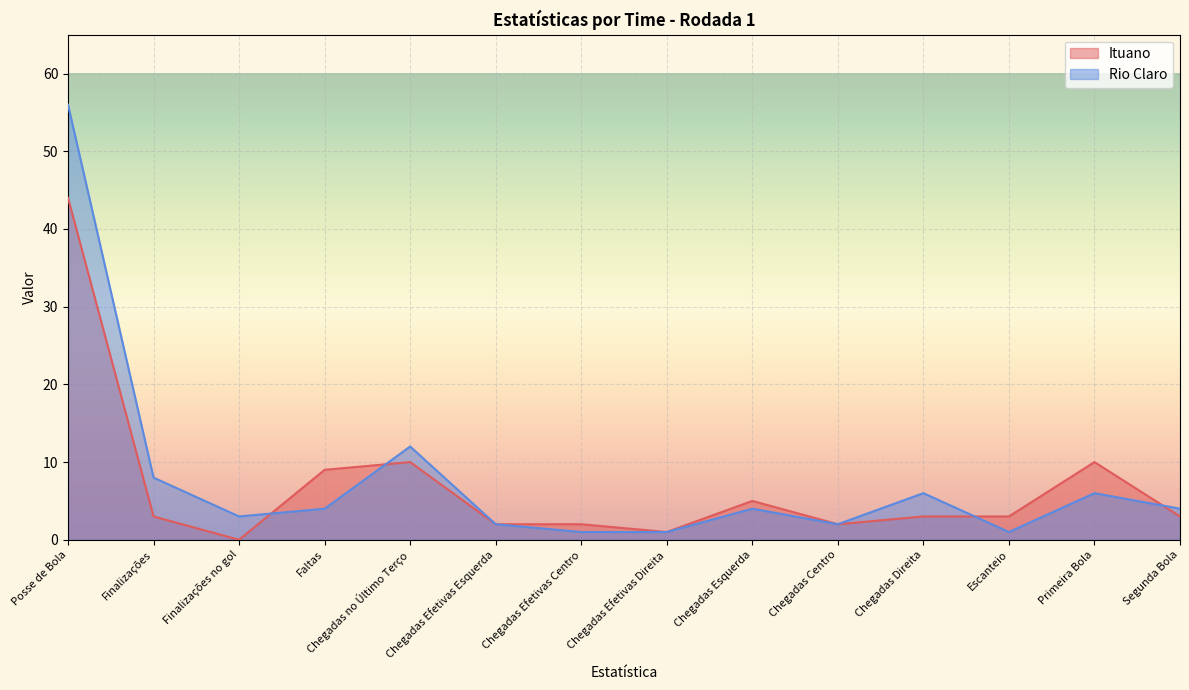

Which series has the largest total across all categories?

Rio Claro